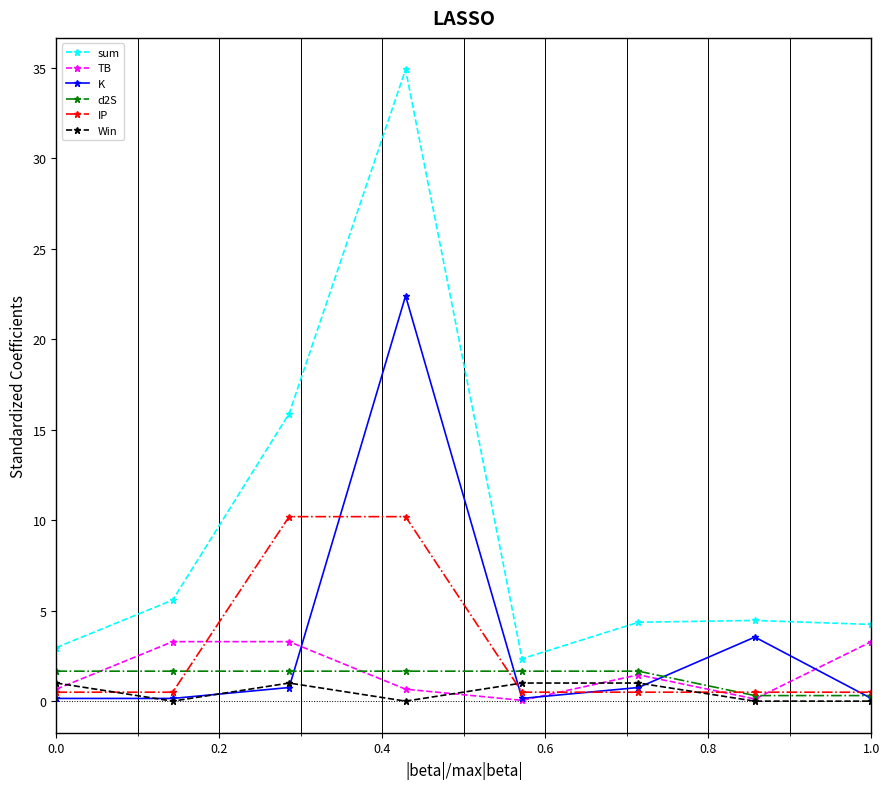

How many lines are shown in the chart?

6